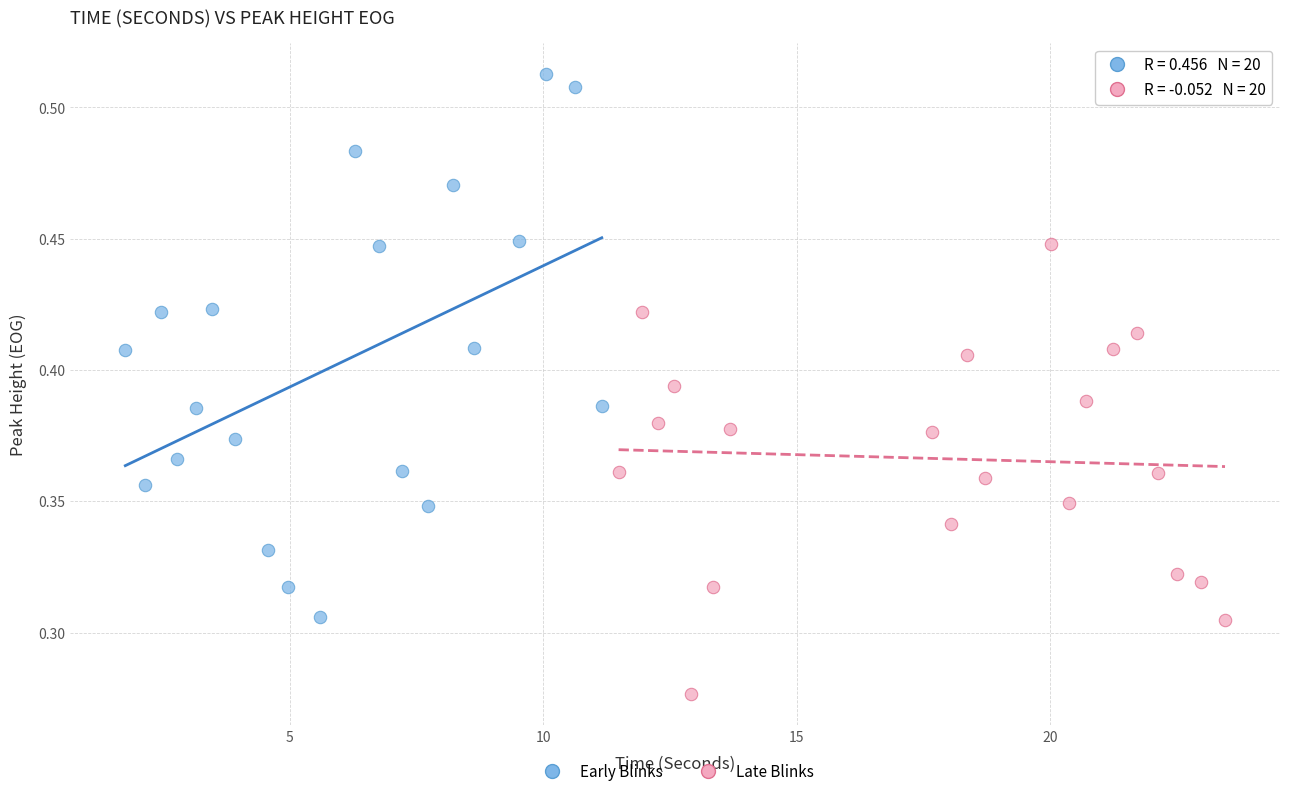

What are all the series names shown in the legend?

Early Blinks, Late Blinks